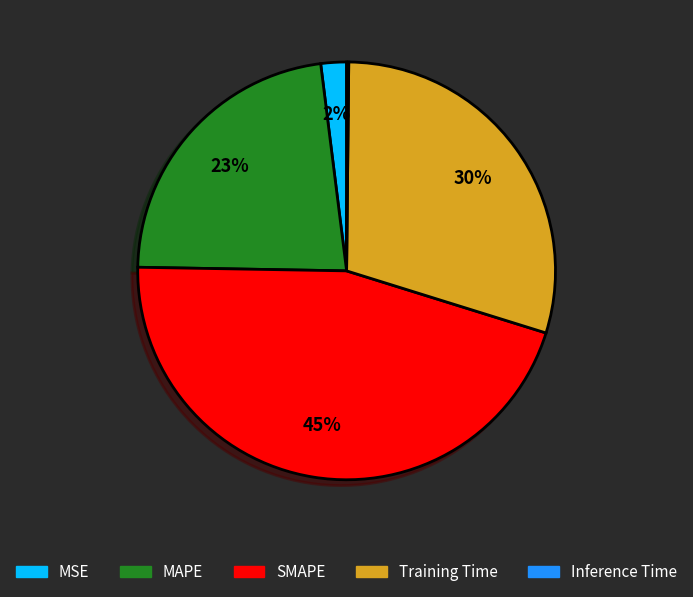

Which category has the biggest portion of the pie?

SMAPE